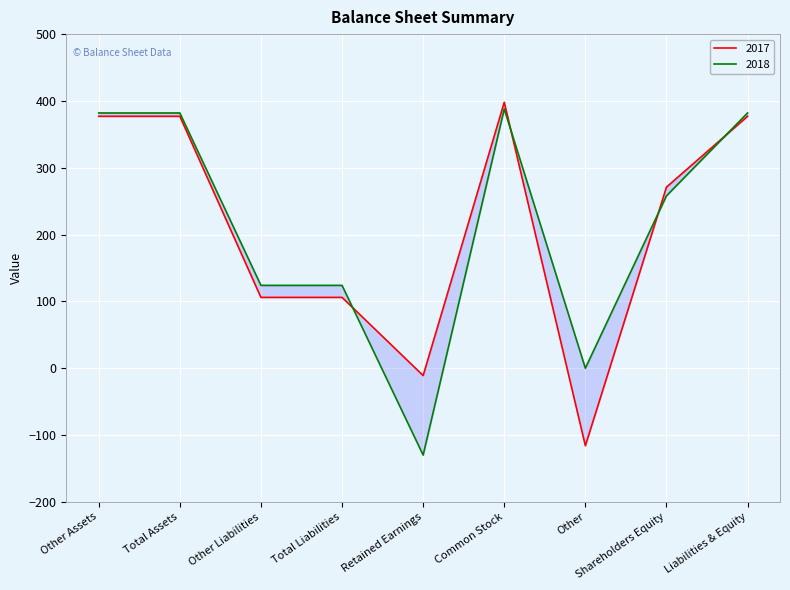

What is the spread (max minus min) of values at Liabilities & Equity?

5